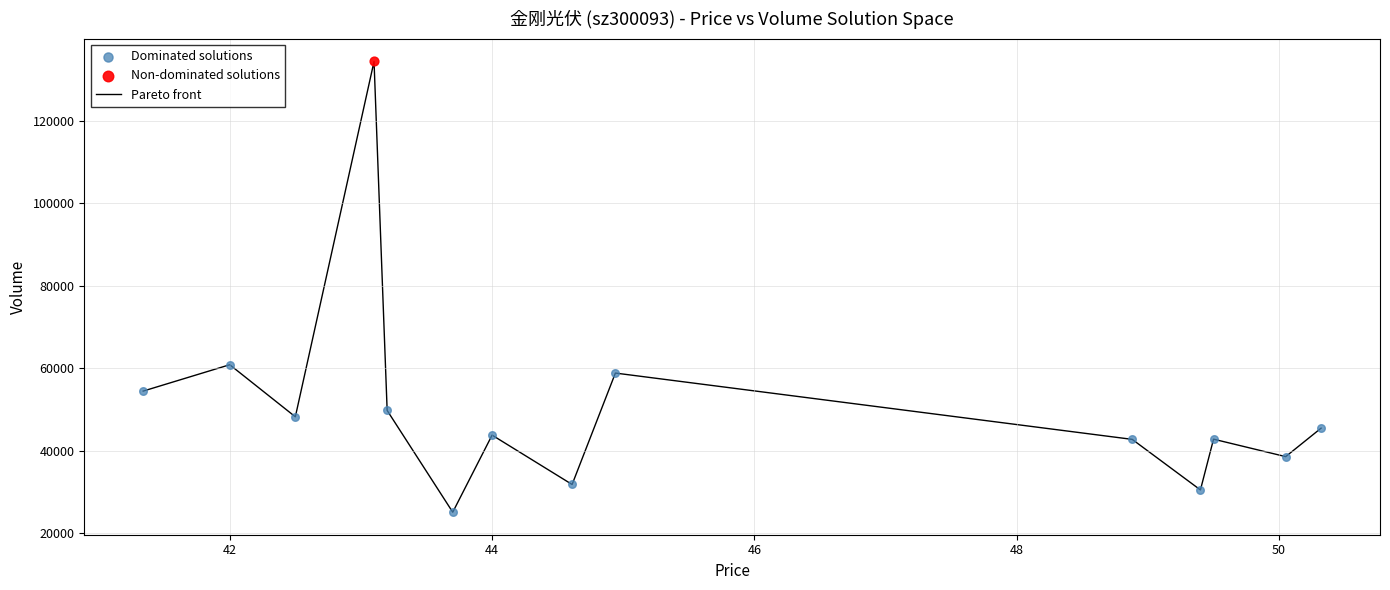

What is the minimum value shown in the chart?

25046